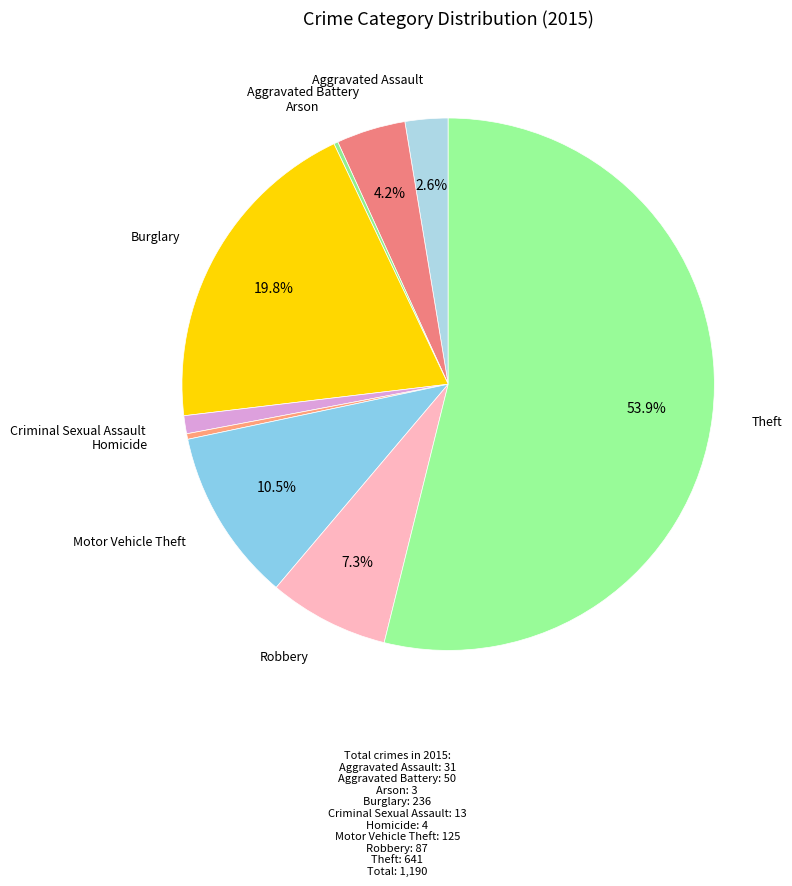

Rank the categories by value from lowest to highest.

Arson, Homicide, Criminal Sexual Assault, Aggravated Assault, Aggravated Battery, Robbery, Motor Vehicle Theft, Burglary, Theft